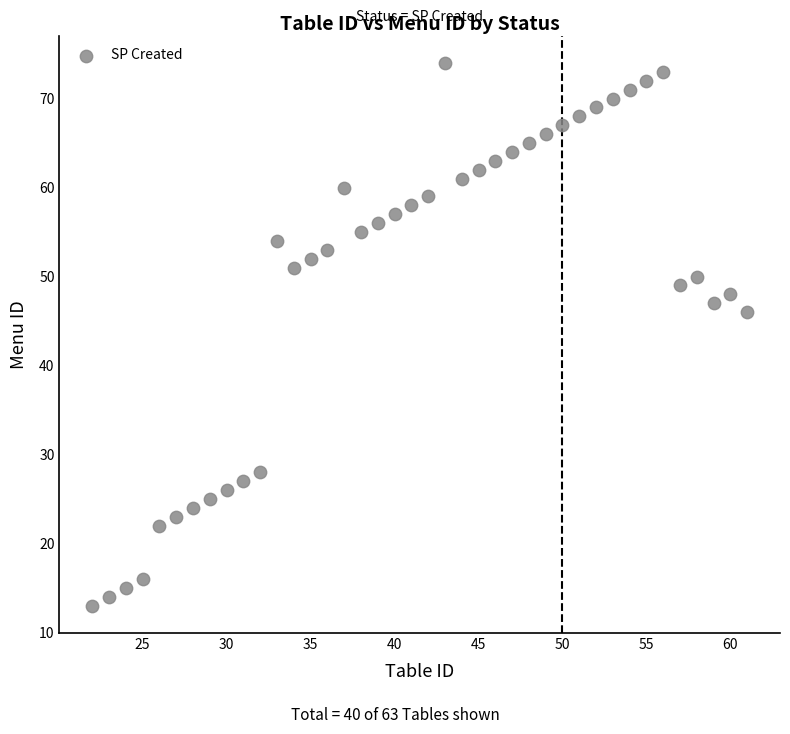

What Y value in the scatter plot is closest to 43?

46